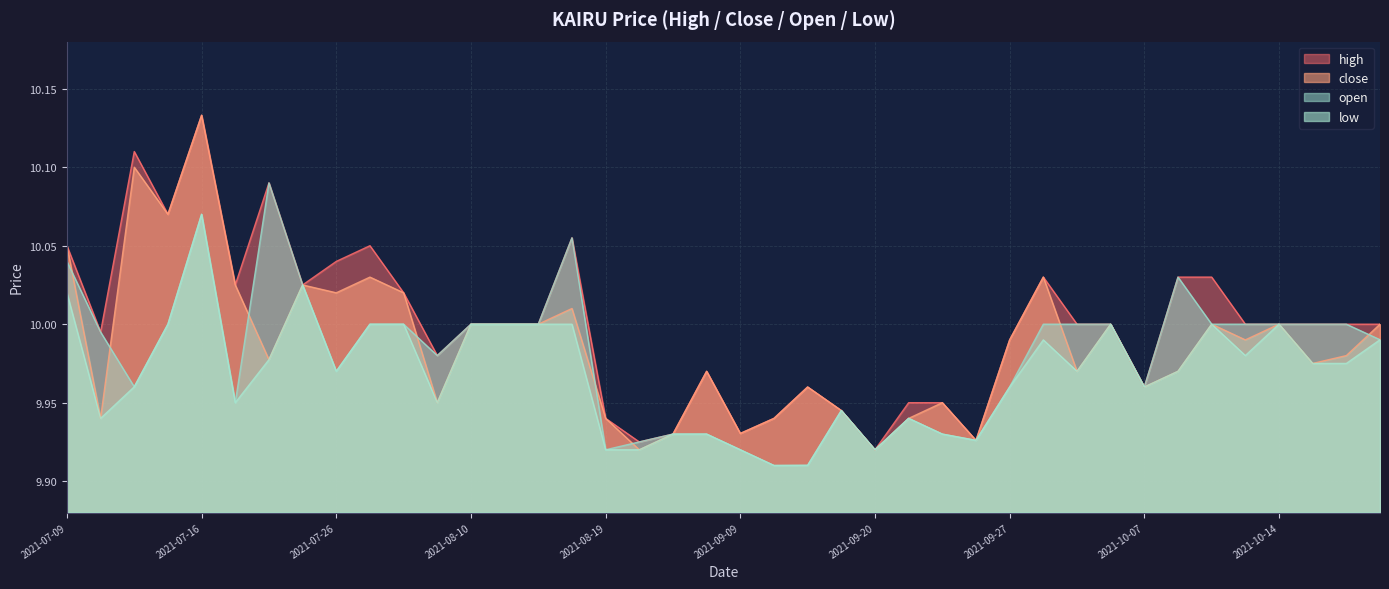

True or false: low and close intersect in this chart.

False